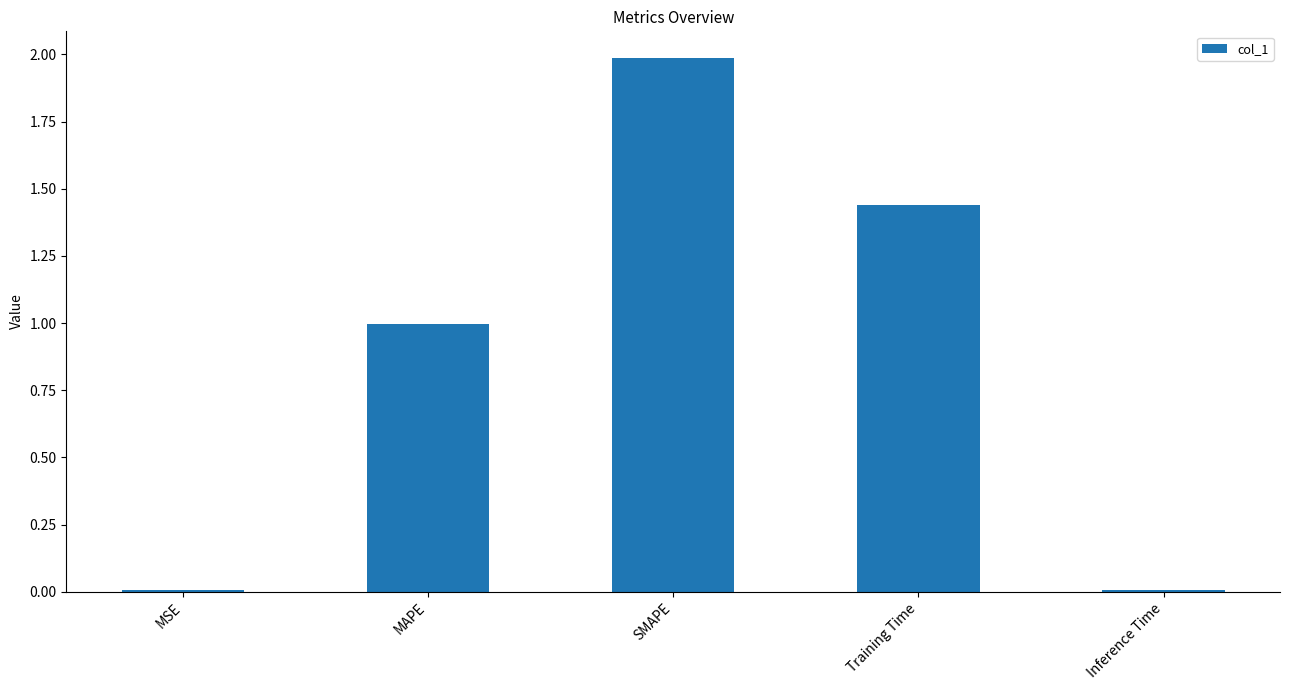

What is the maximum value shown in the chart?

2.0